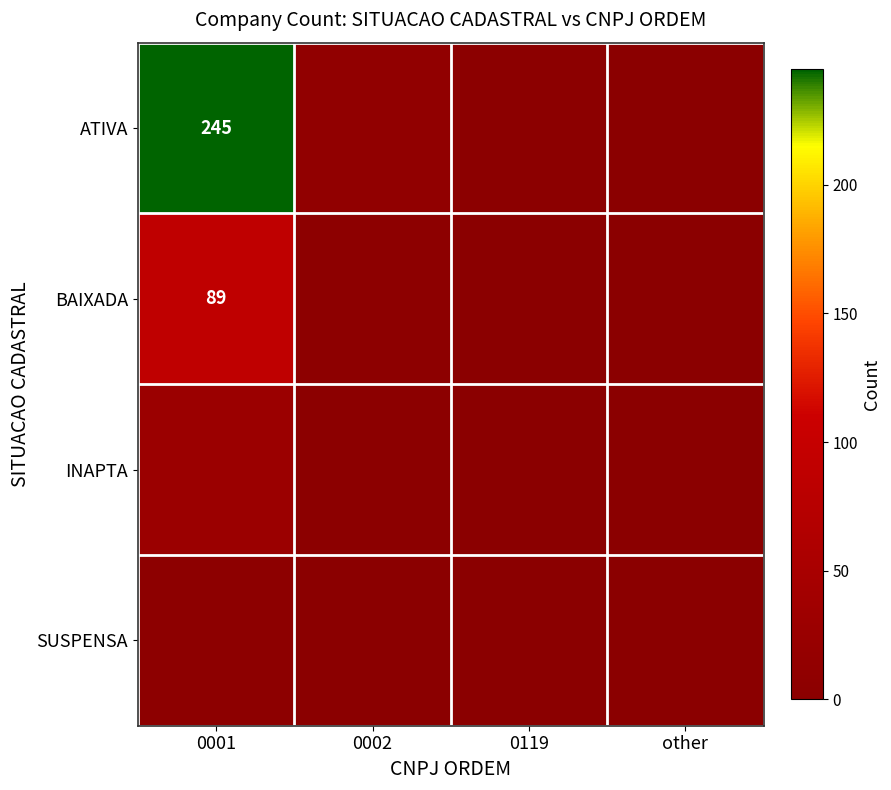

The ATIVA series shows 370 at 0001. True or false?

False